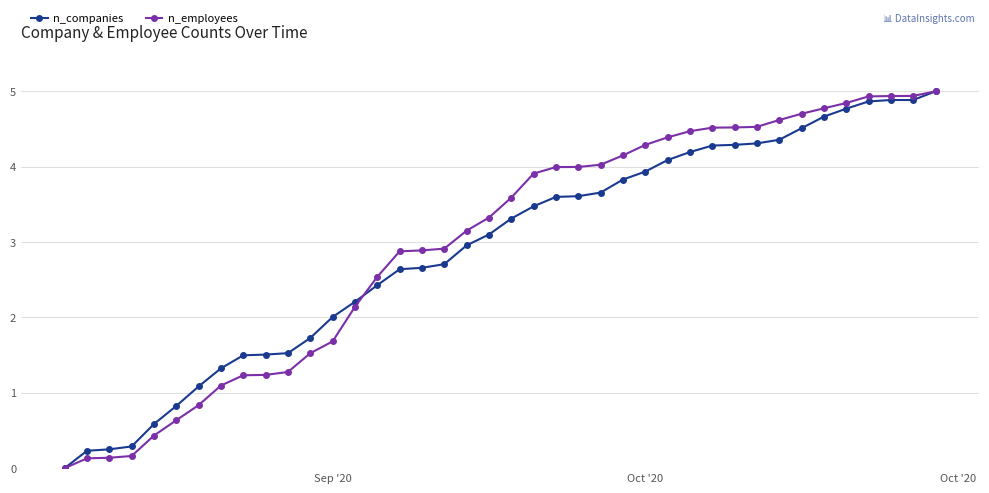

What is the maximum value for n_employees?

5.0